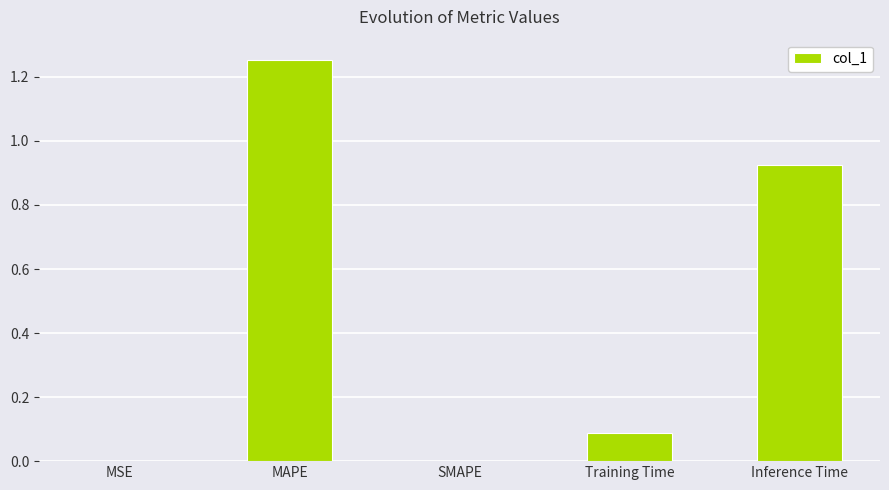

Which category has the highest value across all series?

MAPE